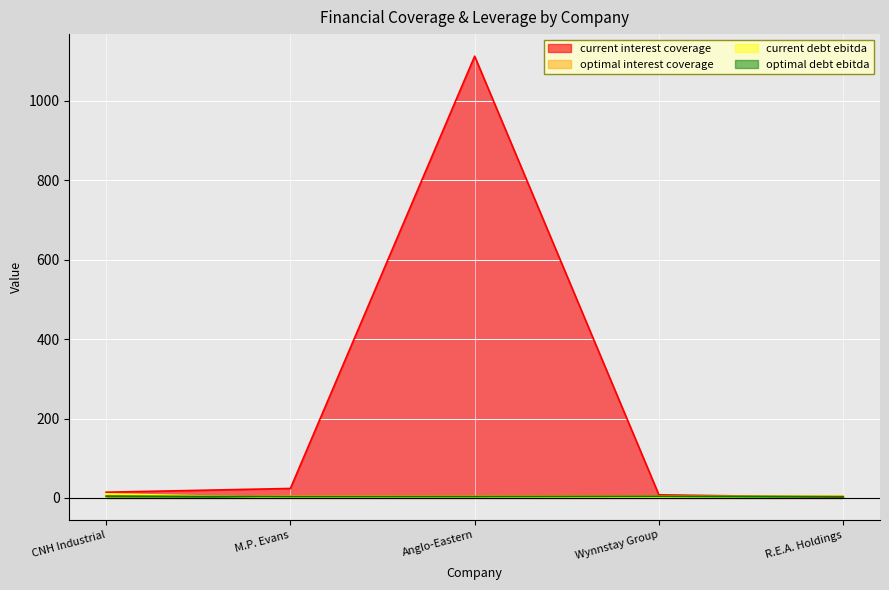

Reading left to right, extract all data points from this chart.

current_interest_coverage: CNH Industrial=14.3	M.P. Evans=23.8	Anglo-Eastern=1112.5	Wynnstay Group=7.7	R.E.A. Holdings=1.5
optimal_interest_coverage: CNH Industrial=3.1	M.P. Evans=4.6	Anglo-Eastern=4.5	Wynnstay Group=4.6	R.E.A. Holdings=4.5
current_debt_ebitda: CNH Industrial=10.3	M.P. Evans=0.4	Anglo-Eastern=0.0	Wynnstay Group=1.9	R.E.A. Holdings=4.2
optimal_debt_ebitda: CNH Industrial=4.5	M.P. Evans=3.1	Anglo-Eastern=3.3	Wynnstay Group=3.9	R.E.A. Holdings=3.2